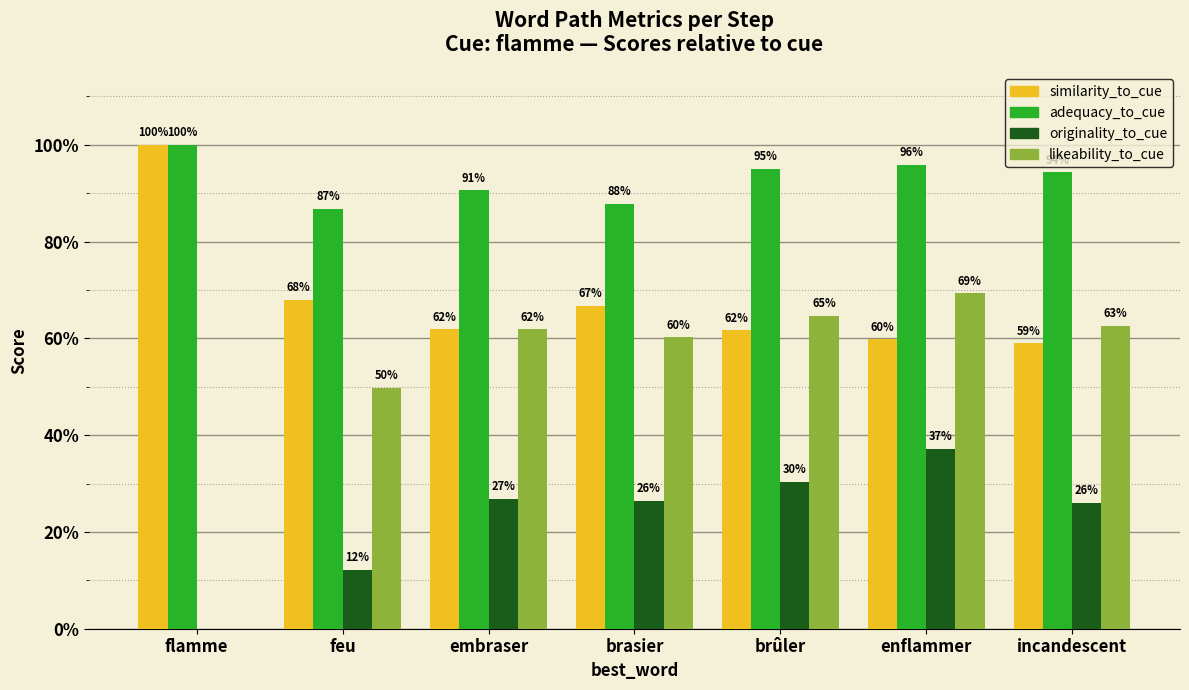

At which label is similarity_to_cue closest to 0?

incandescent